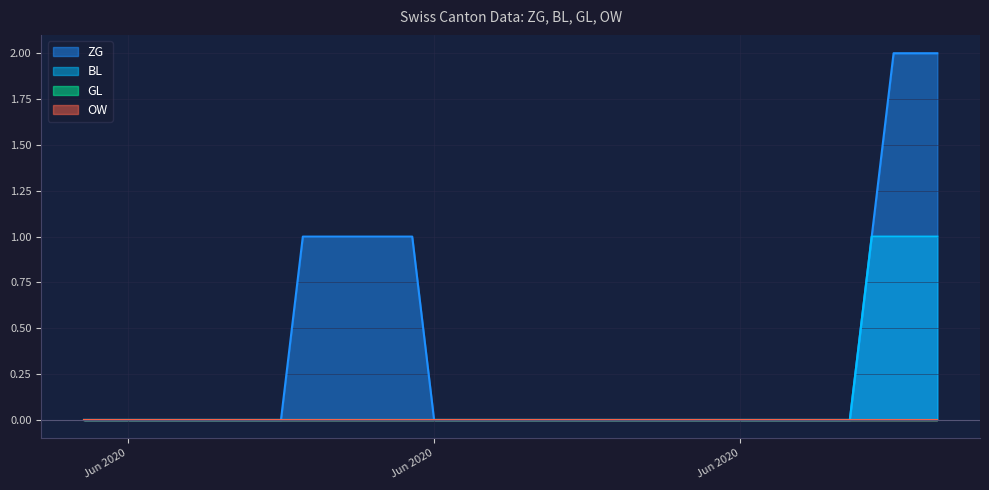

The BL series shows 0 at 2020-06-22. True or false?

True